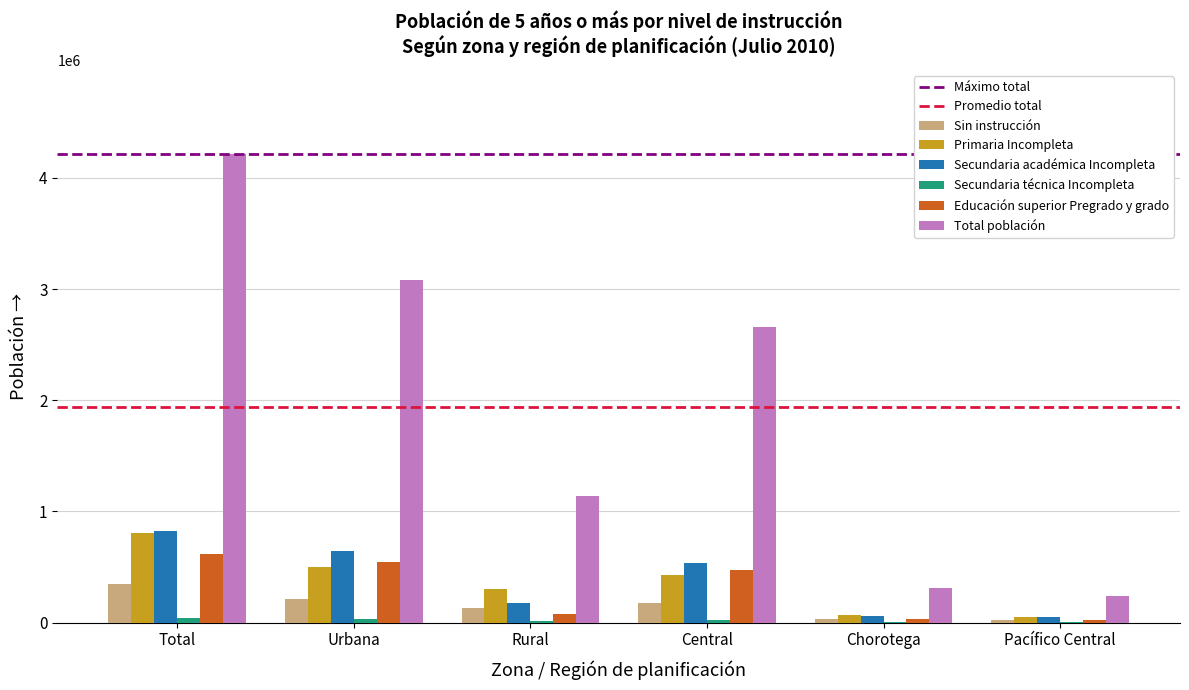

How many groups of bars are there?

6